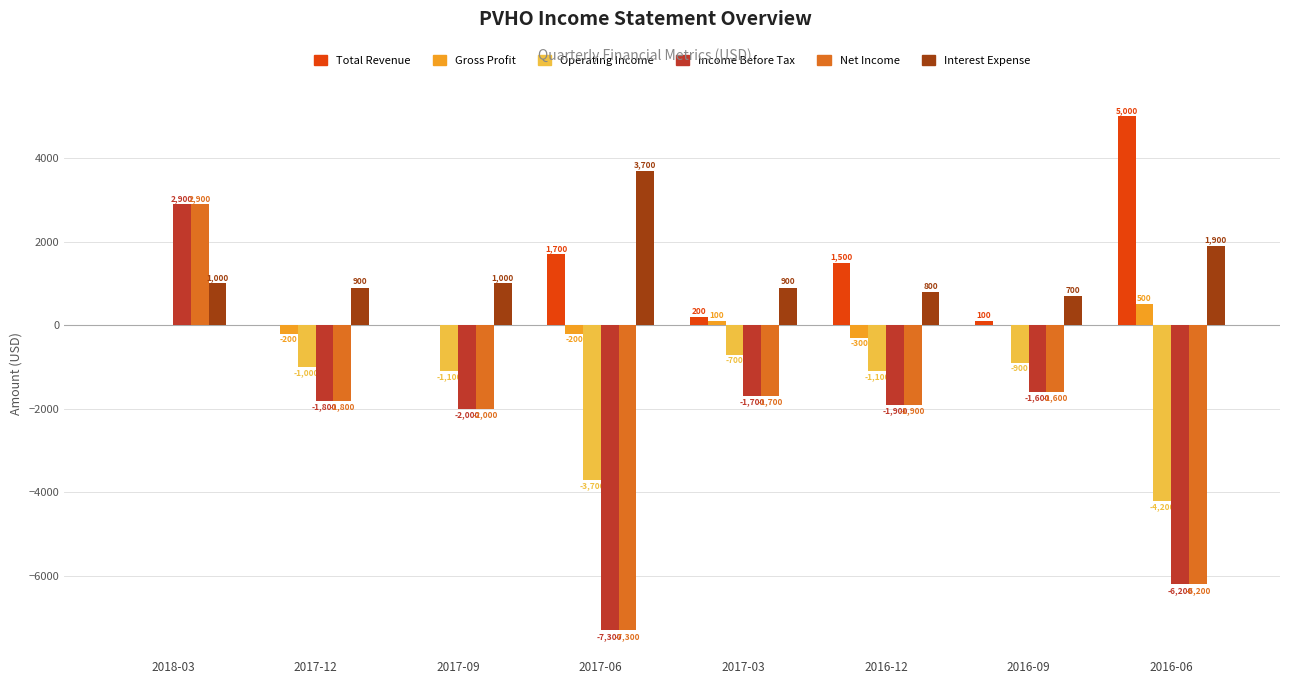

Reading left to right, list all the values displayed in this chart.

Total Revenue: 2018-03=0	2017-12=0	2017-09=0	2017-06=1700	2017-03=200	2016-12=1500	2016-09=100	2016-06=5000
Gross Profit: 2018-03=0	2017-12=-200	2017-09=0	2017-06=-200	2017-03=100	2016-12=-300	2016-09=0	2016-06=500
Operating Income: 2018-03=0	2017-12=-1000	2017-09=-1100	2017-06=-3700	2017-03=-700	2016-12=-1100	2016-09=-900	2016-06=-4200
Income Before Tax: 2018-03=2900	2017-12=-1800	2017-09=-2000	2017-06=-7300	2017-03=-1700	2016-12=-1900	2016-09=-1600	2016-06=-6200
Net Income: 2018-03=2900	2017-12=-1800	2017-09=-2000	2017-06=-7300	2017-03=-1700	2016-12=-1900	2016-09=-1600	2016-06=-6200
Interest Expense: 2018-03=1000	2017-12=900	2017-09=1000	2017-06=3700	2017-03=900	2016-12=800	2016-09=700	2016-06=1900